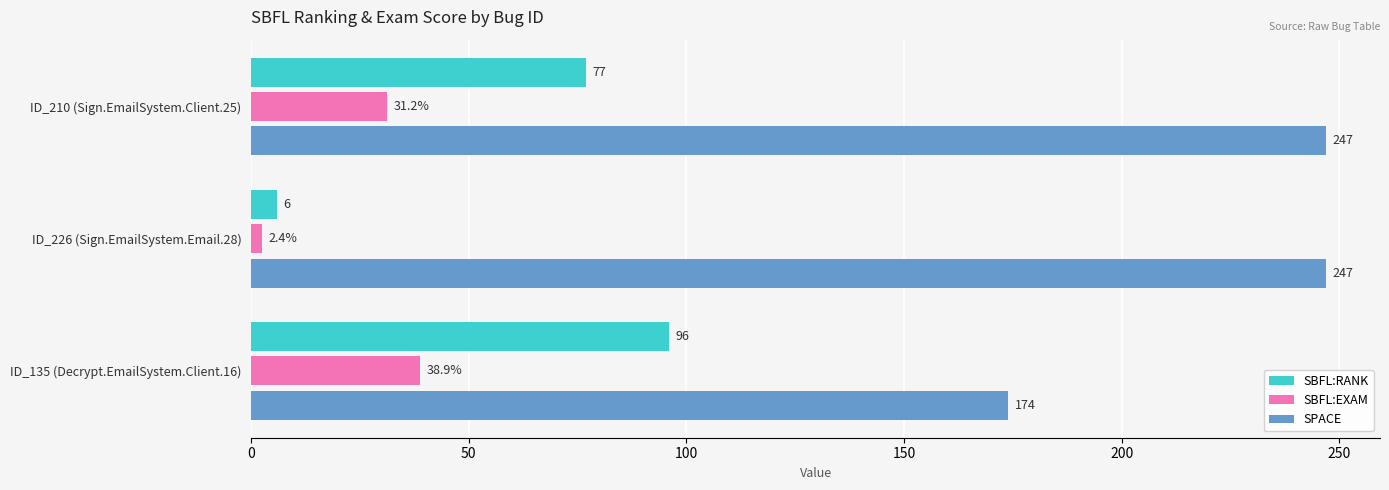

How many values in the SBFL:EXAM series are below 31?

1